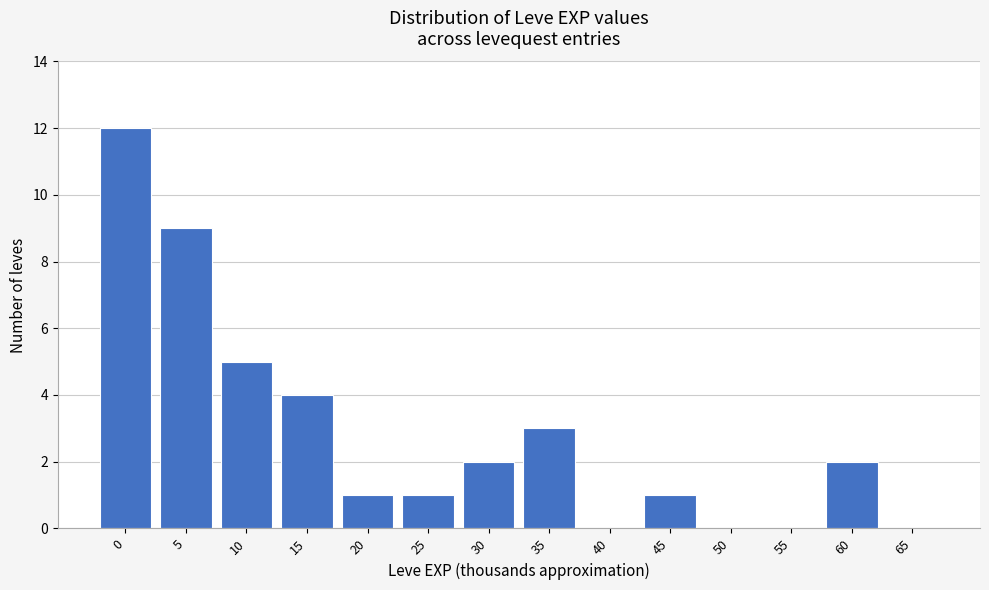

Reading right to left, list all the values displayed in this chart.

65=0	60=2	55=0	50=0	45=1	40=0	35=3	30=2	25=1	20=1	15=4	10=5	5=9	0=12